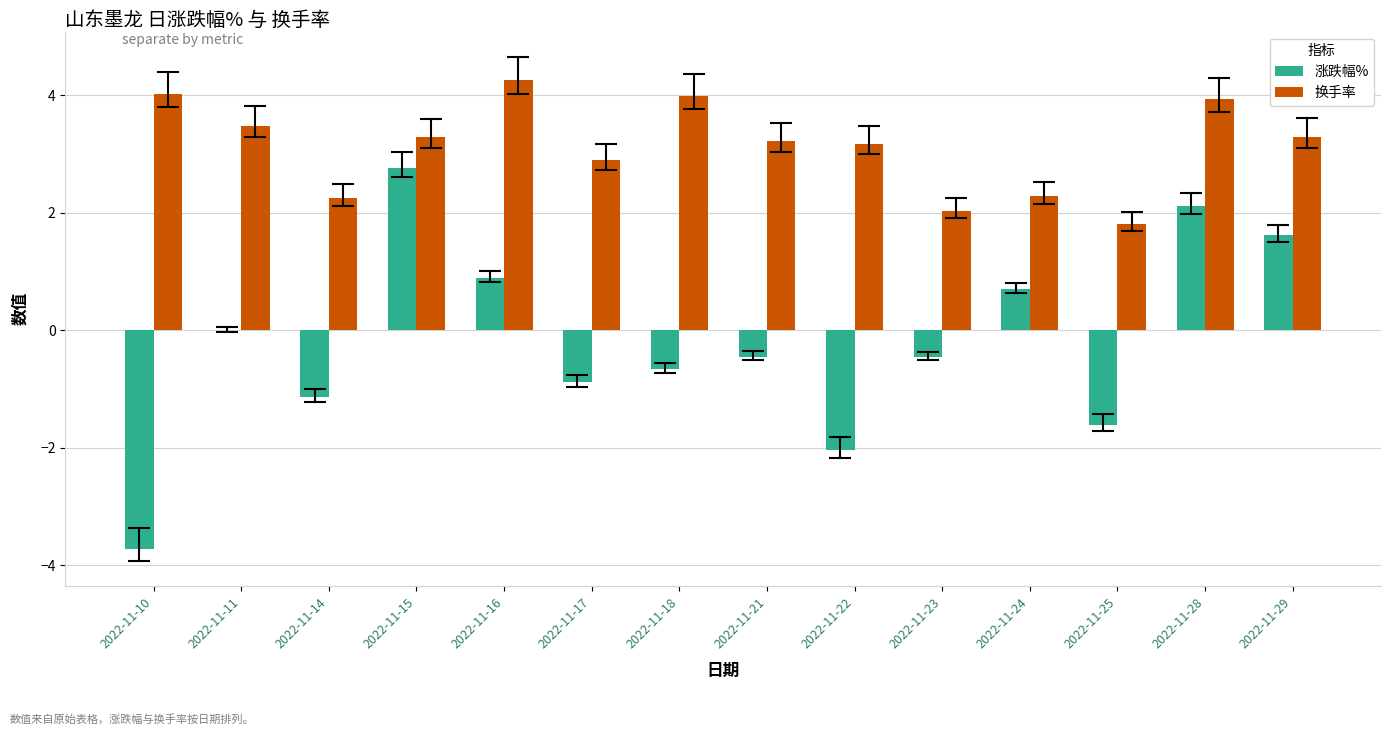

What is the maximum value for 涨跌幅%?

2.8